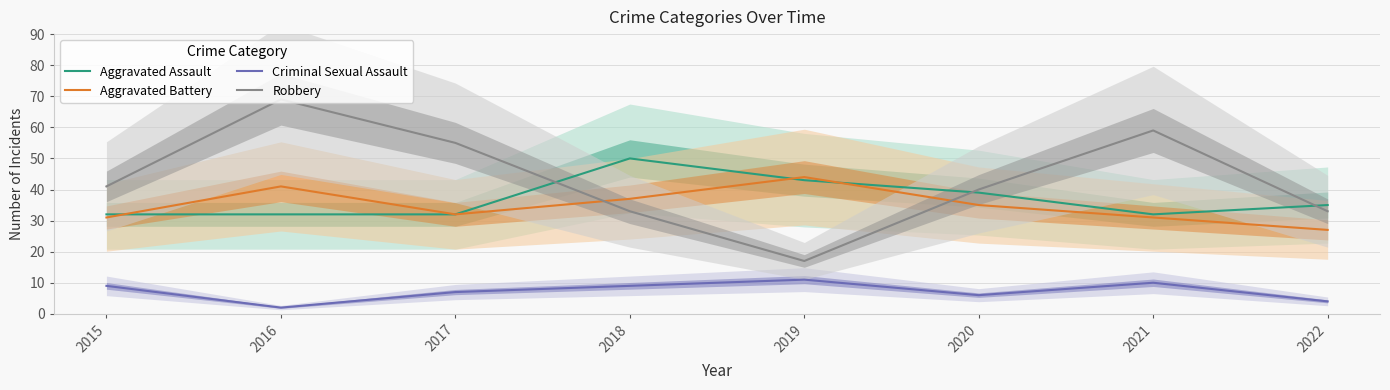

How many interior local peaks does the Aggravated Battery series have?

2